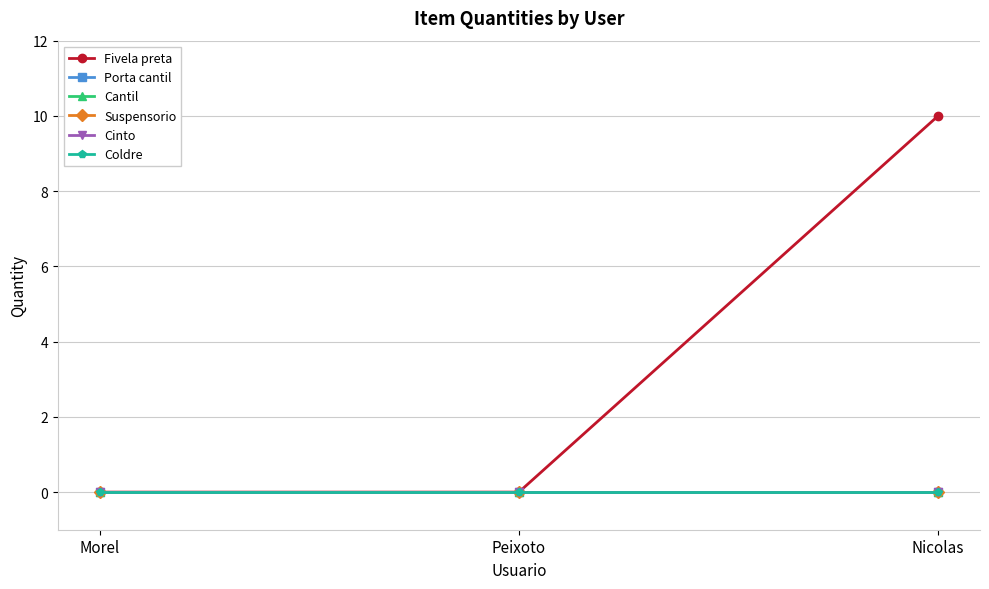

Is it true that Cantil equals 0 at Peixoto?

True